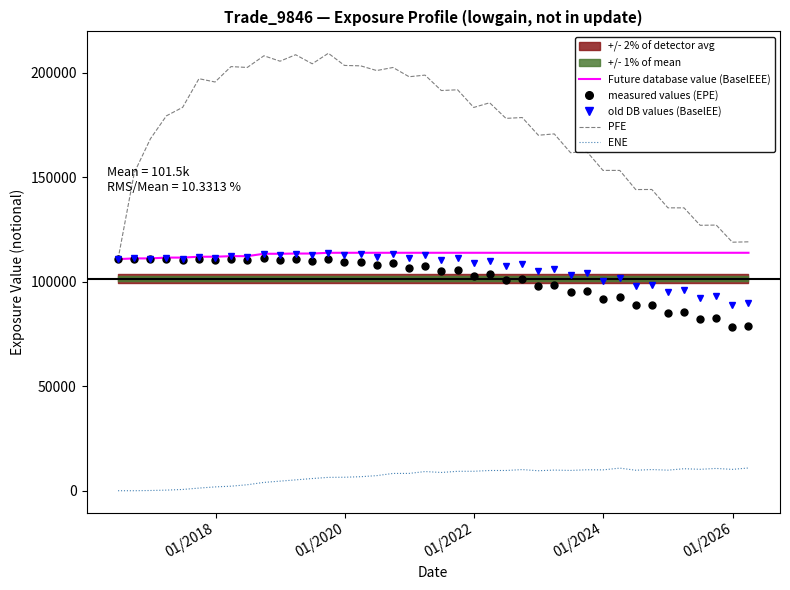

What is the average value of the measured values (EPE) series?

101541.9